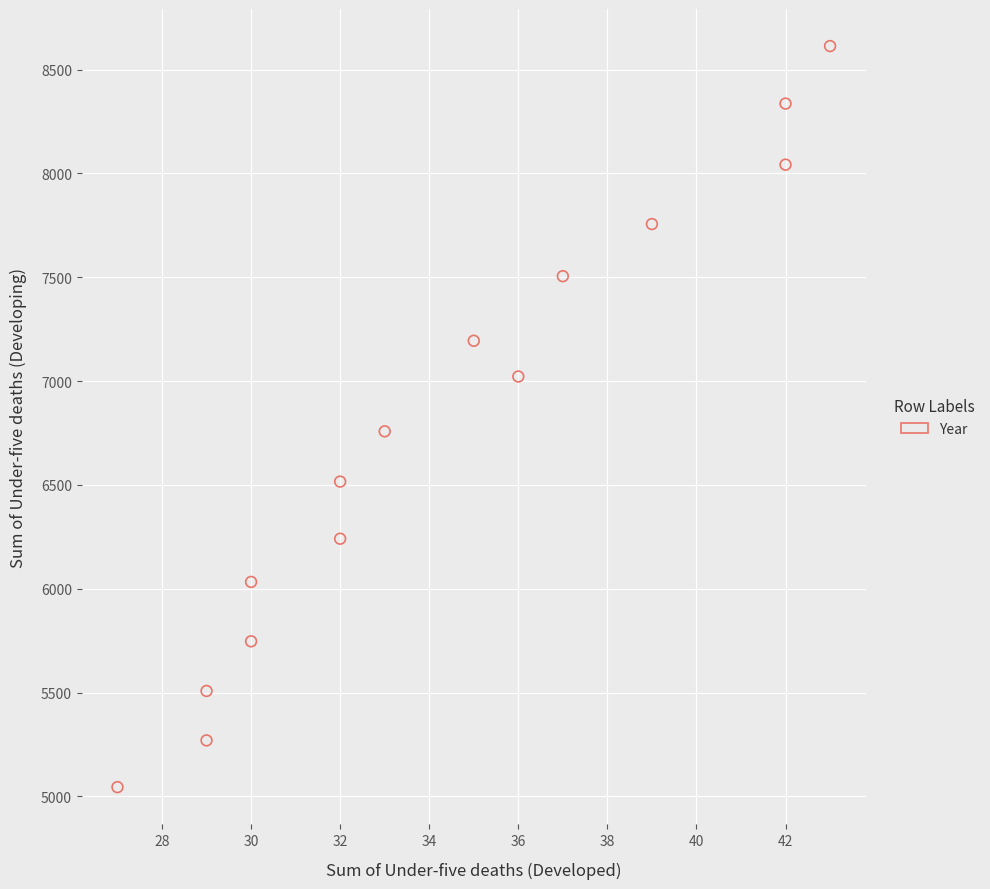

What Y value in the scatter plot is closest to 6829?

6758